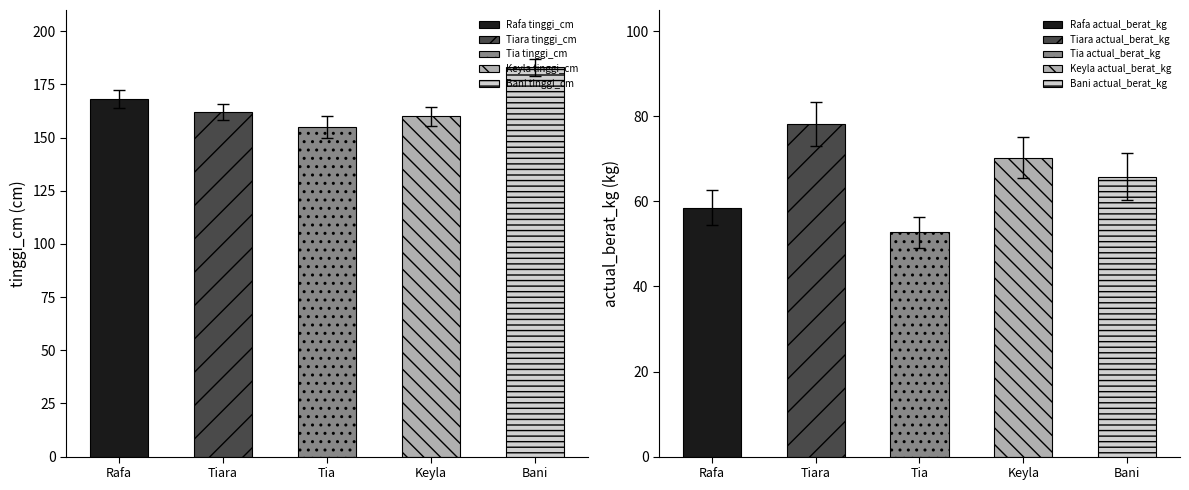

What is the total value across all series at Tiara?

240.2